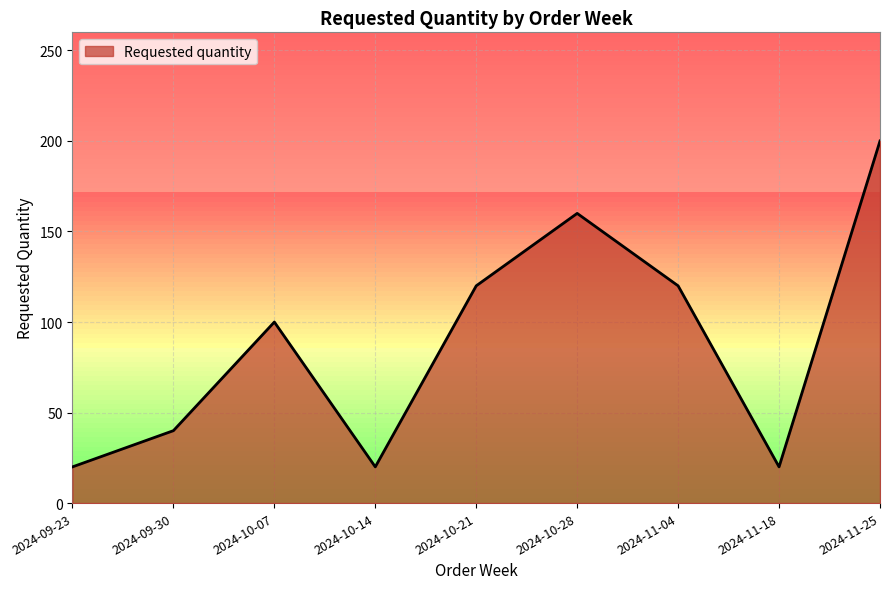

Which has a higher value, 2024-09-30 or 2024-11-18?

2024-09-30